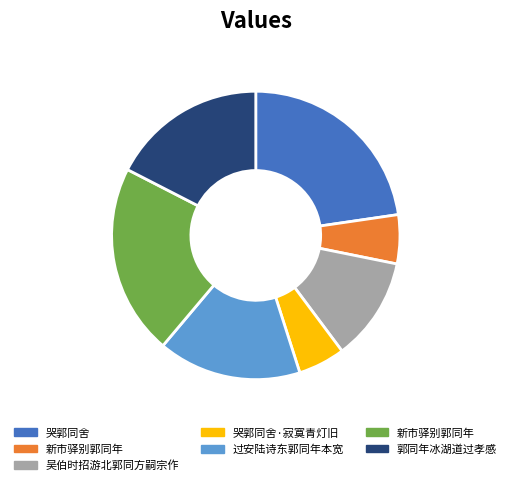

Is there any slice that represents more than half of the pie?

No